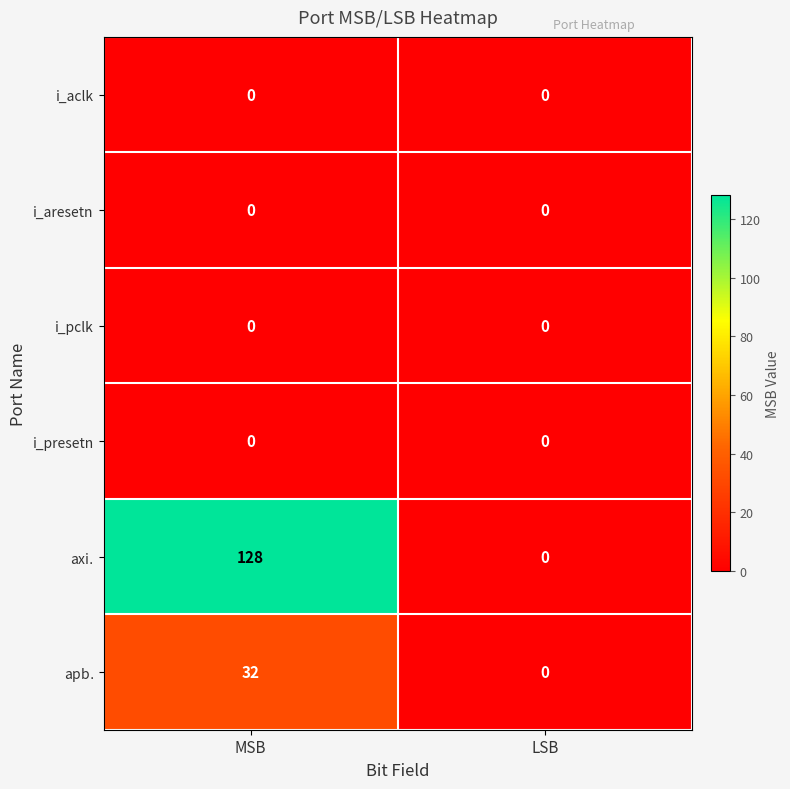

What is the greatest value displayed?

128